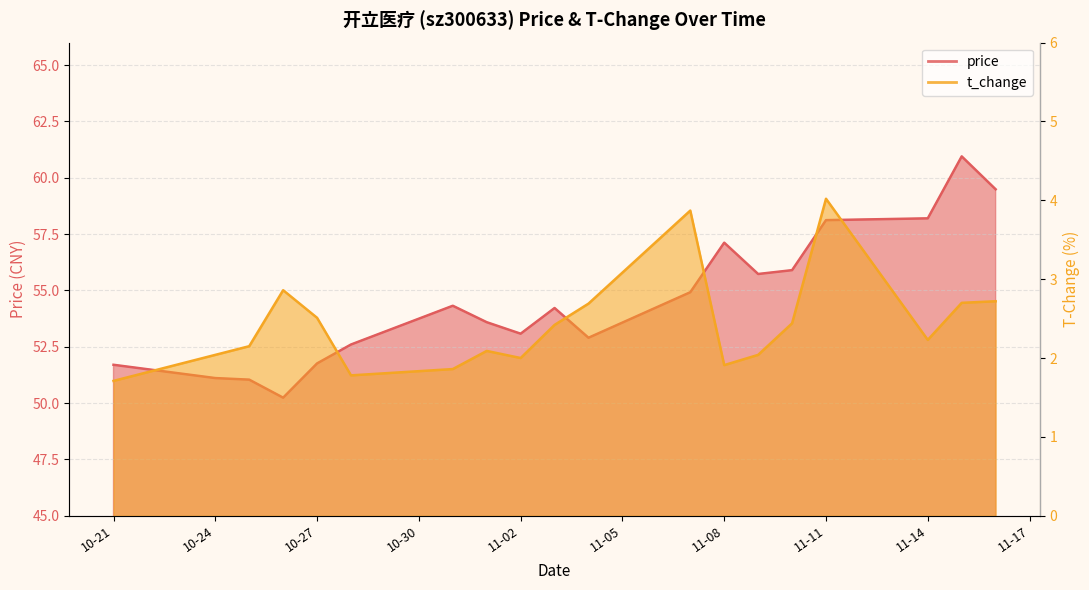

What is the average value of the t_change series?

2.4